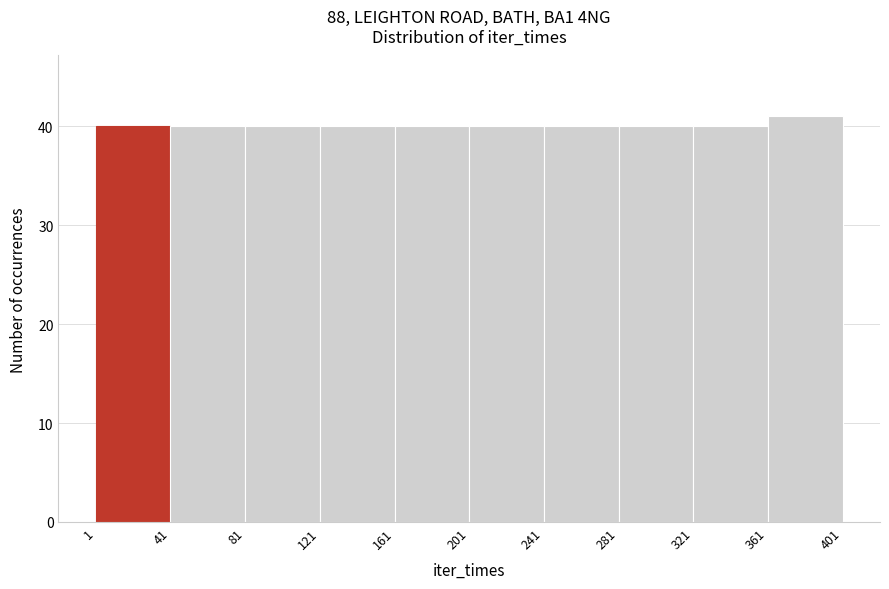

Reading left to right, transcribe this chart: for each bar, give the range it covers on the x-axis and its height. The values are not printed on the chart, so give them approximately, as read against the axis.

1 to 41: 40
41 to 81: 40
81 to 121: 40
121 to 161: 40
161 to 201: 40
201 to 241: 40
241 to 281: 40
281 to 321: 40
321 to 361: 40
361 to 401: 41